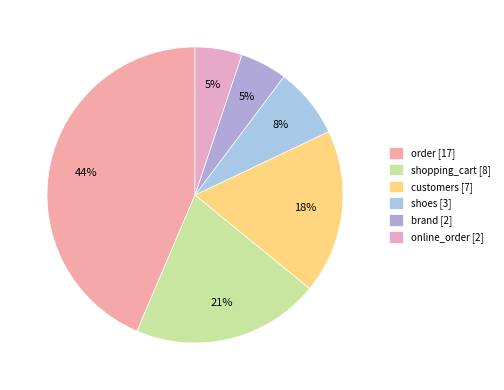

Does online_order represent more than half of the total?

No